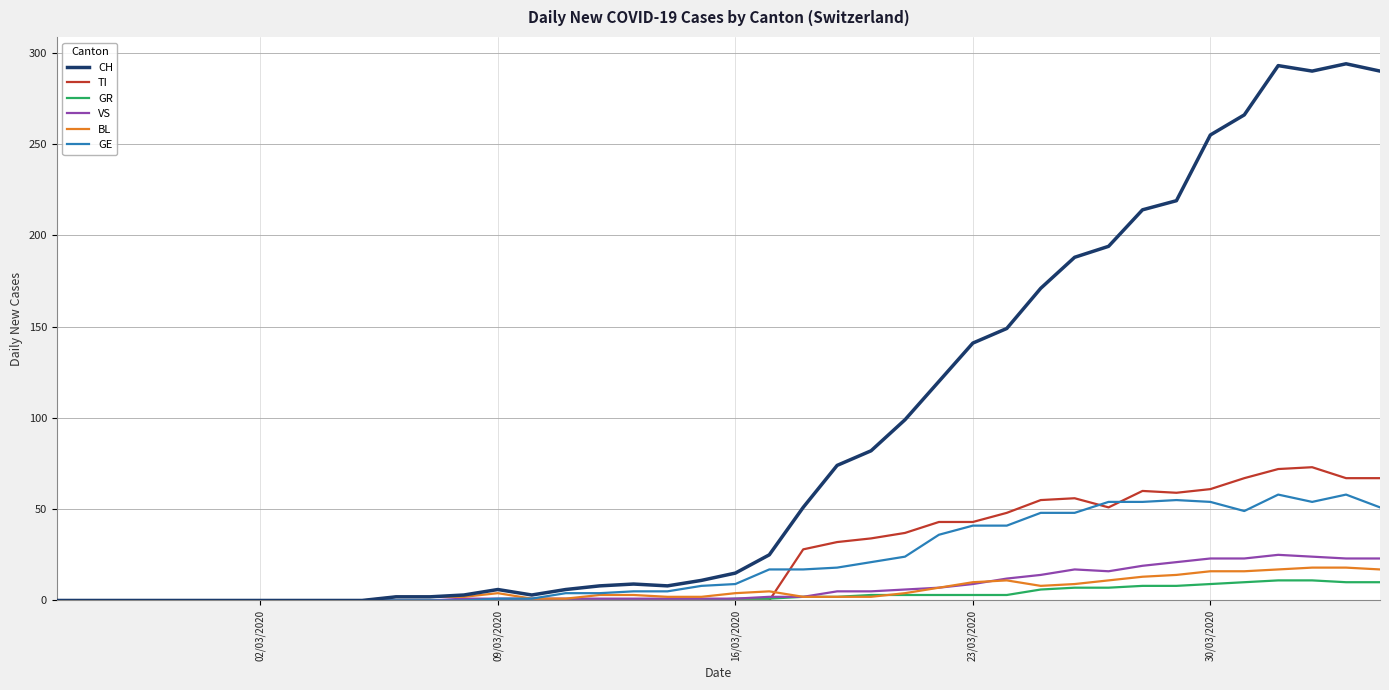

What is the greatest value displayed?

294